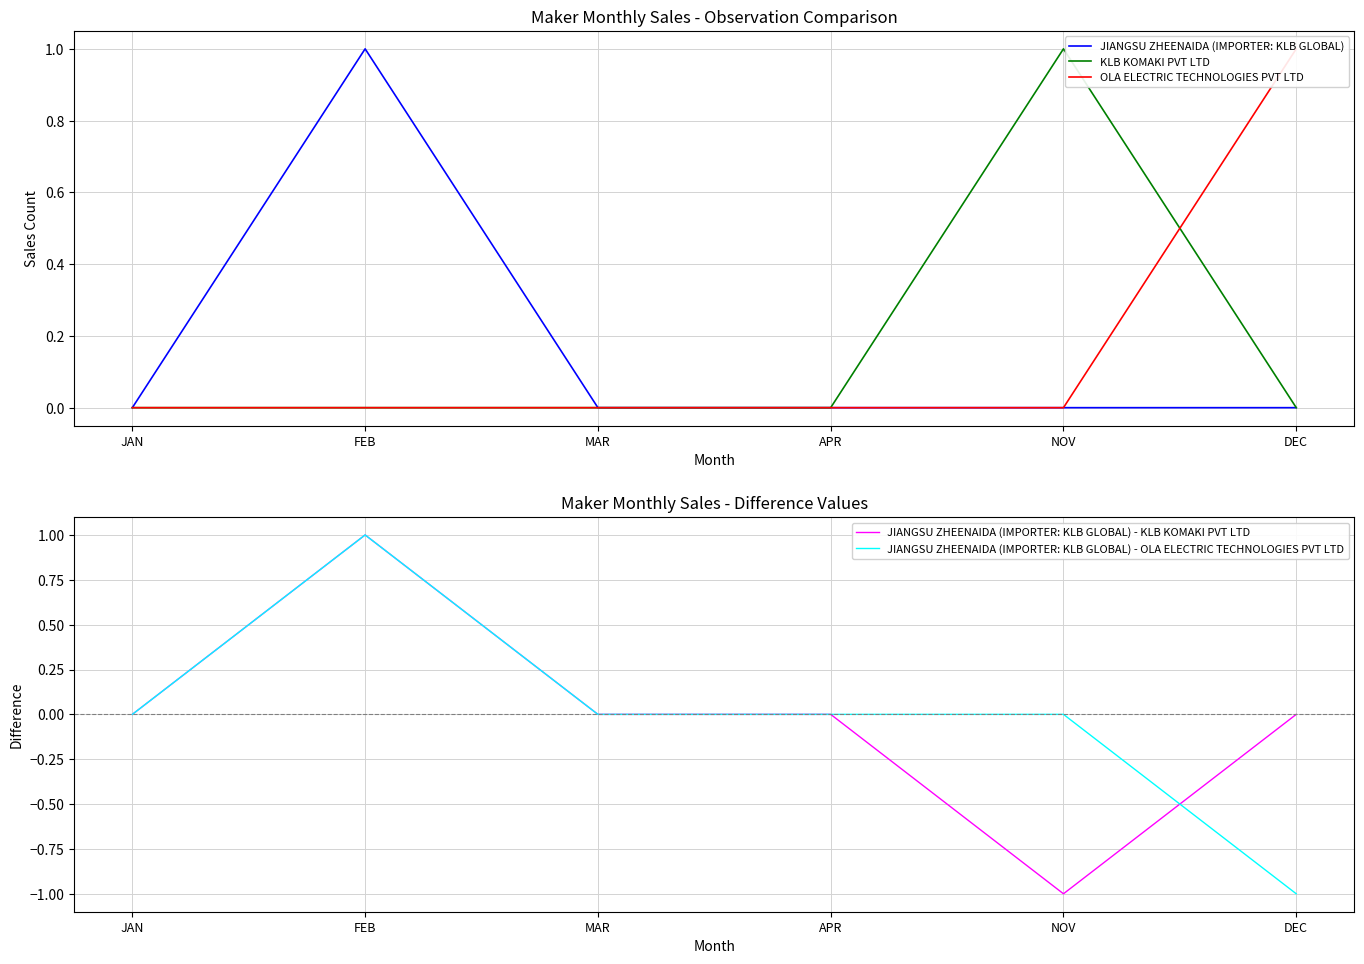

Count the KLB KOMAKI PVT LTD values in the range 0 to 1.

6